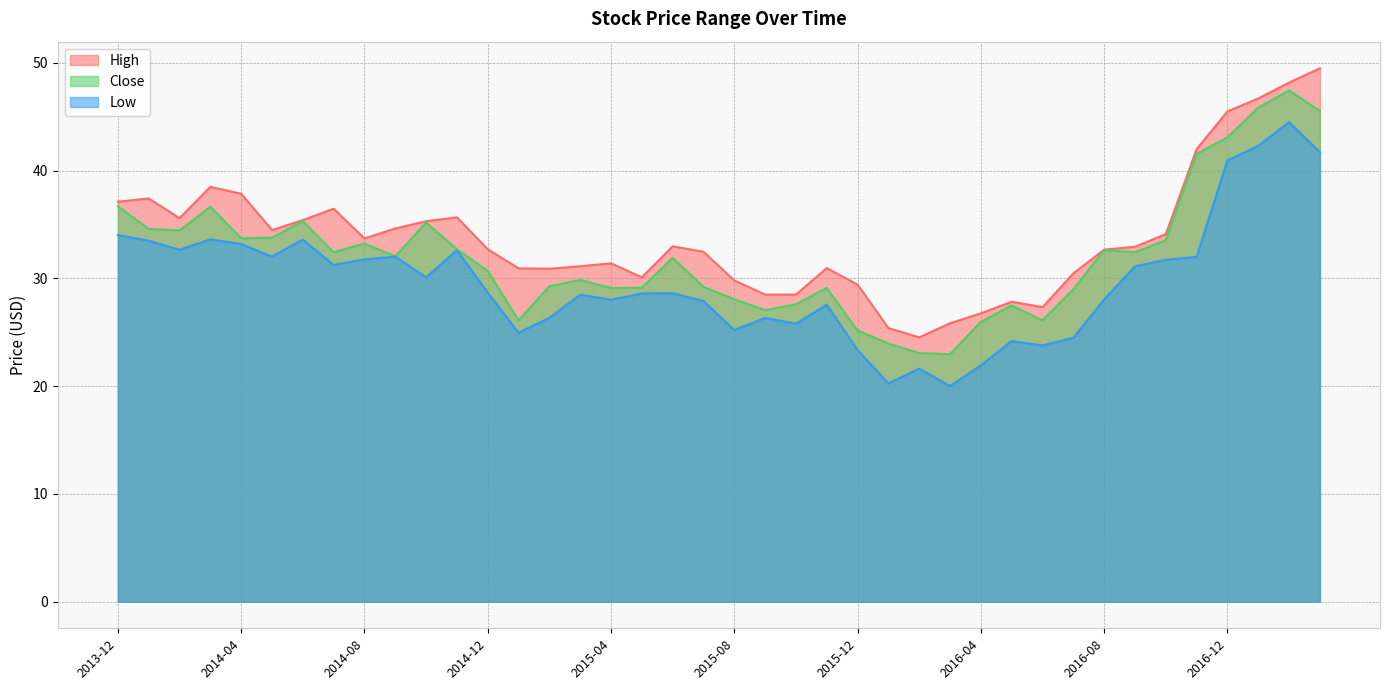

How many values in the Close series are below 32?

20